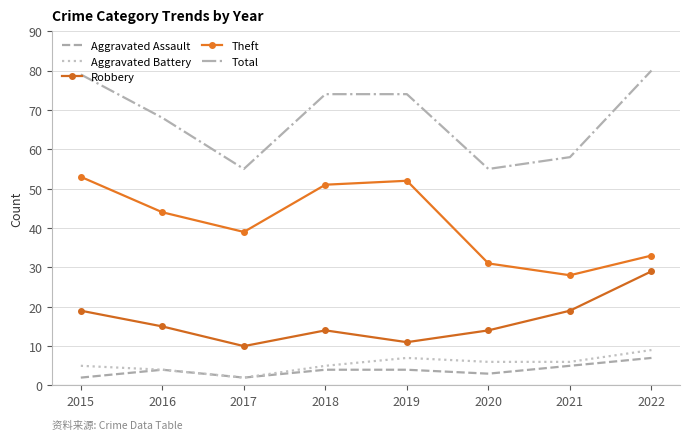

How many categories are shown in the chart?

8